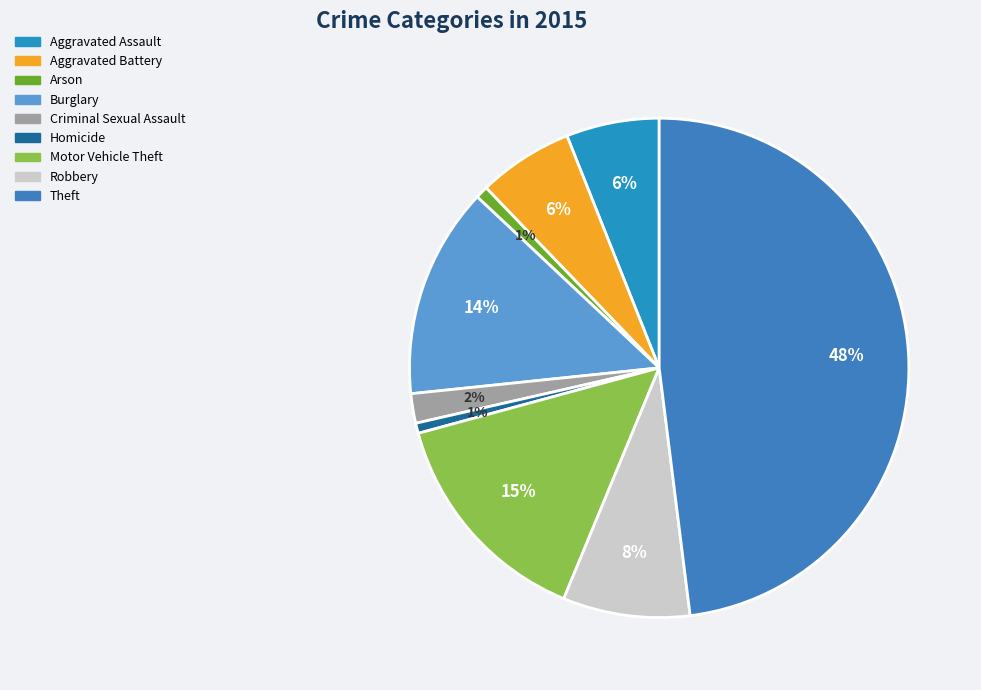

Does Arson represent more than half of the total?

No